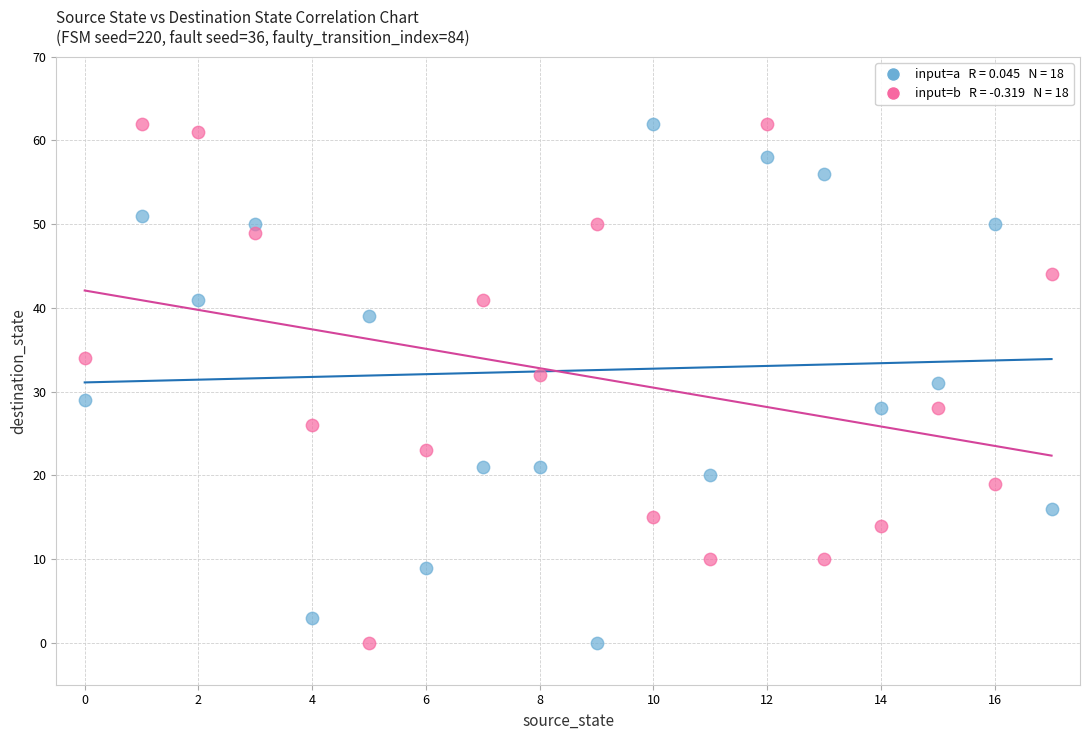

Across all data points, what is the range of Y values (max minus min)?

62